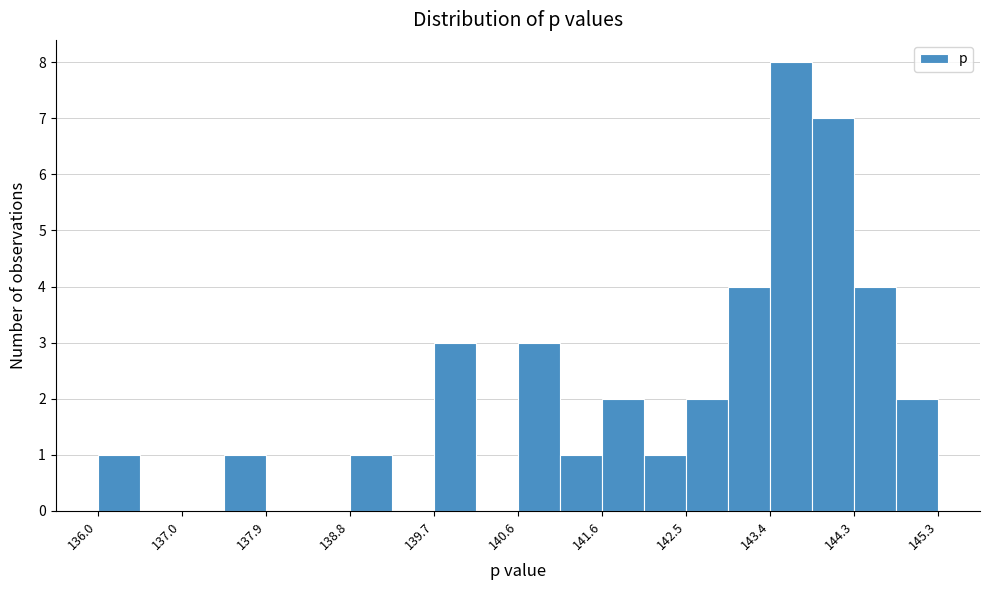

Reading left to right, list every bar in this chart as the range it spans on the x-axis followed by its height. Neither the bar edges nor the heights are printed on the chart, so give them approximately, as read against the axes.

136.0 to 136.5: 1
136.5 to 137.0: 0
137.0 to 137.4: 0
137.4 to 137.9: 1
137.9 to 138.3: 0
138.3 to 138.8: 0
138.8 to 139.3: 1
139.3 to 139.7: 0
139.7 to 140.2: 3
140.2 to 140.6: 0
140.6 to 141.1: 3
141.1 to 141.6: 1
141.6 to 142.0: 2
142.0 to 142.5: 1
142.5 to 142.9: 2
142.9 to 143.4: 4
143.4 to 143.9: 8
143.9 to 144.3: 7
144.3 to 144.8: 4
144.8 to 145.3: 2